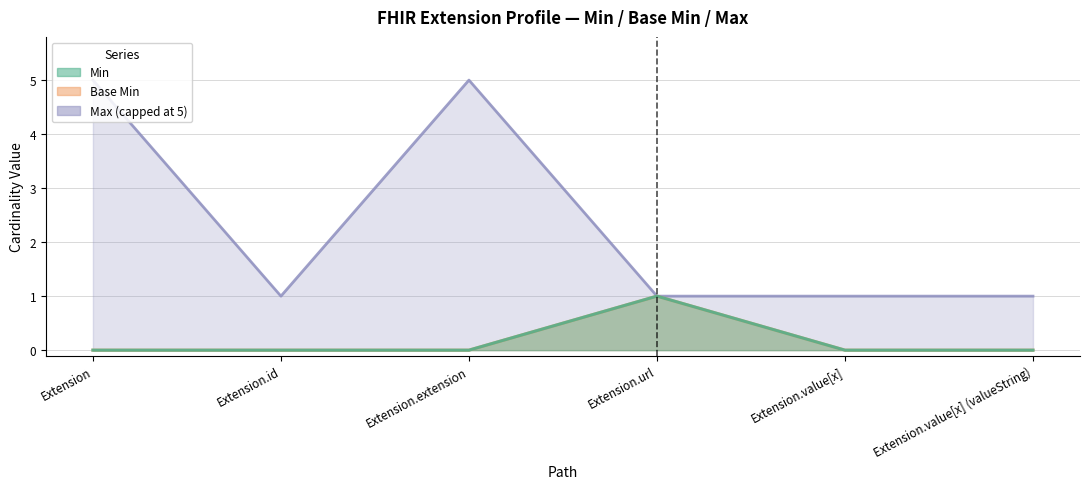

Which category has the highest value in the Min series?

Extension.url